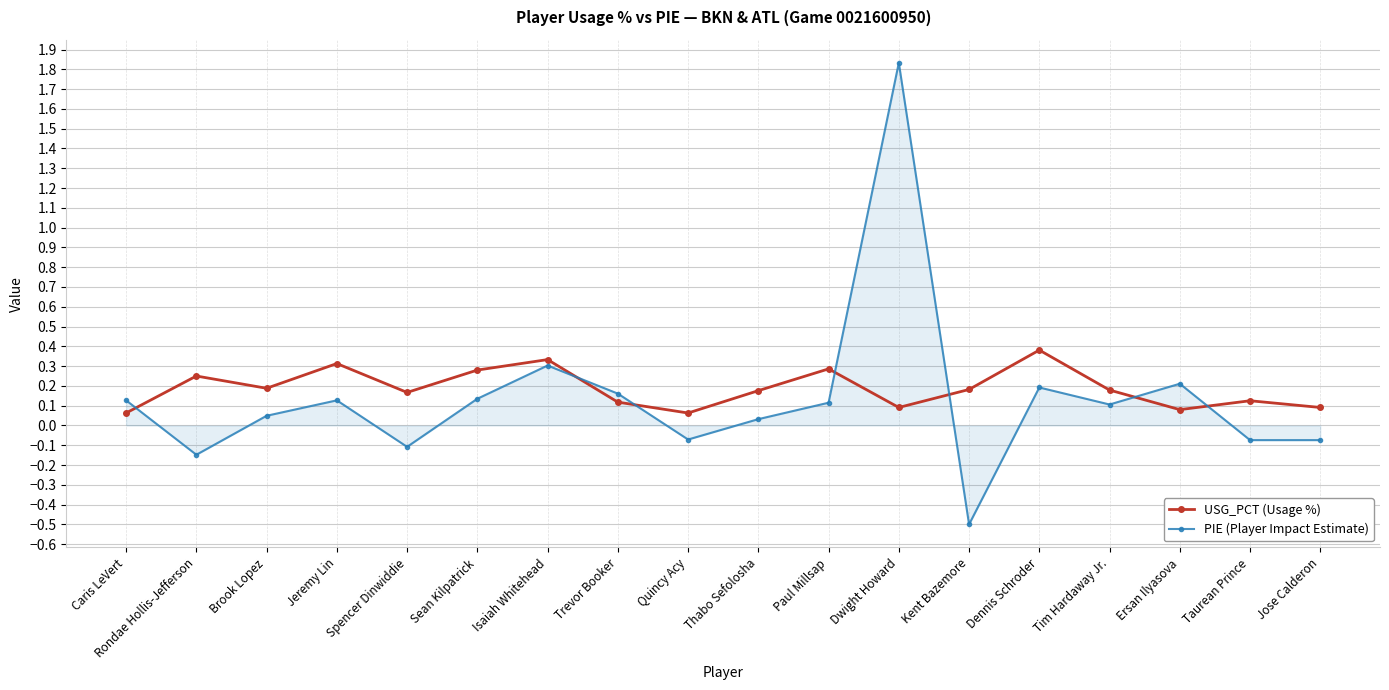

At how many categories does at least one series exceed 1?

1